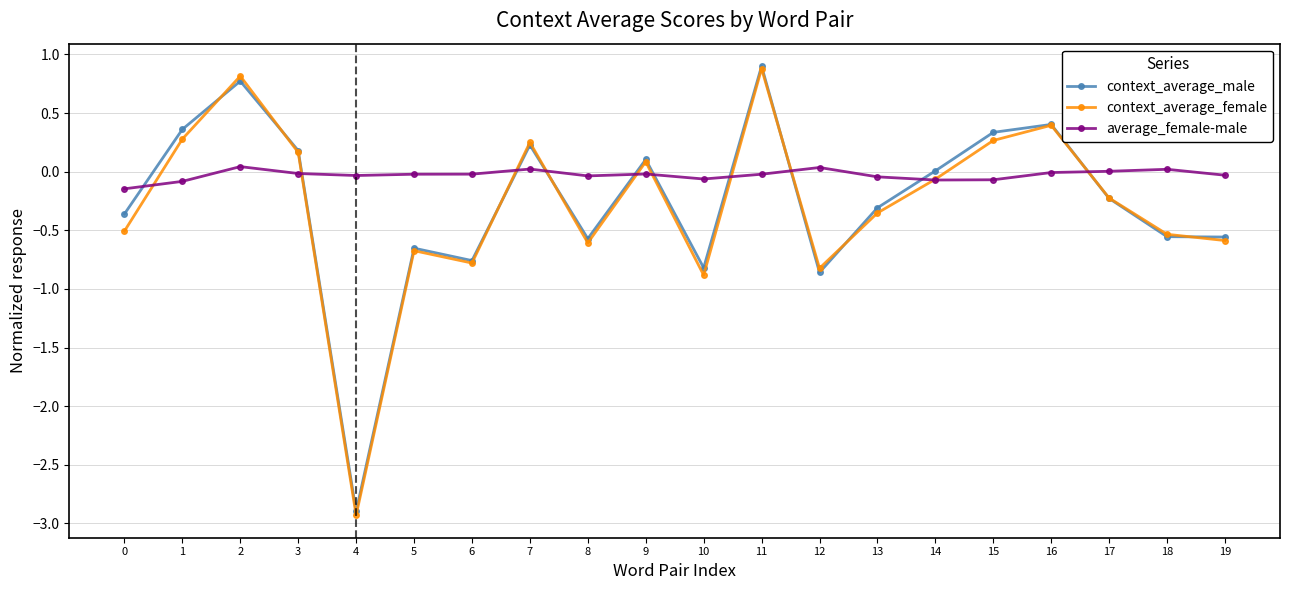

How many lines are shown in the chart?

3